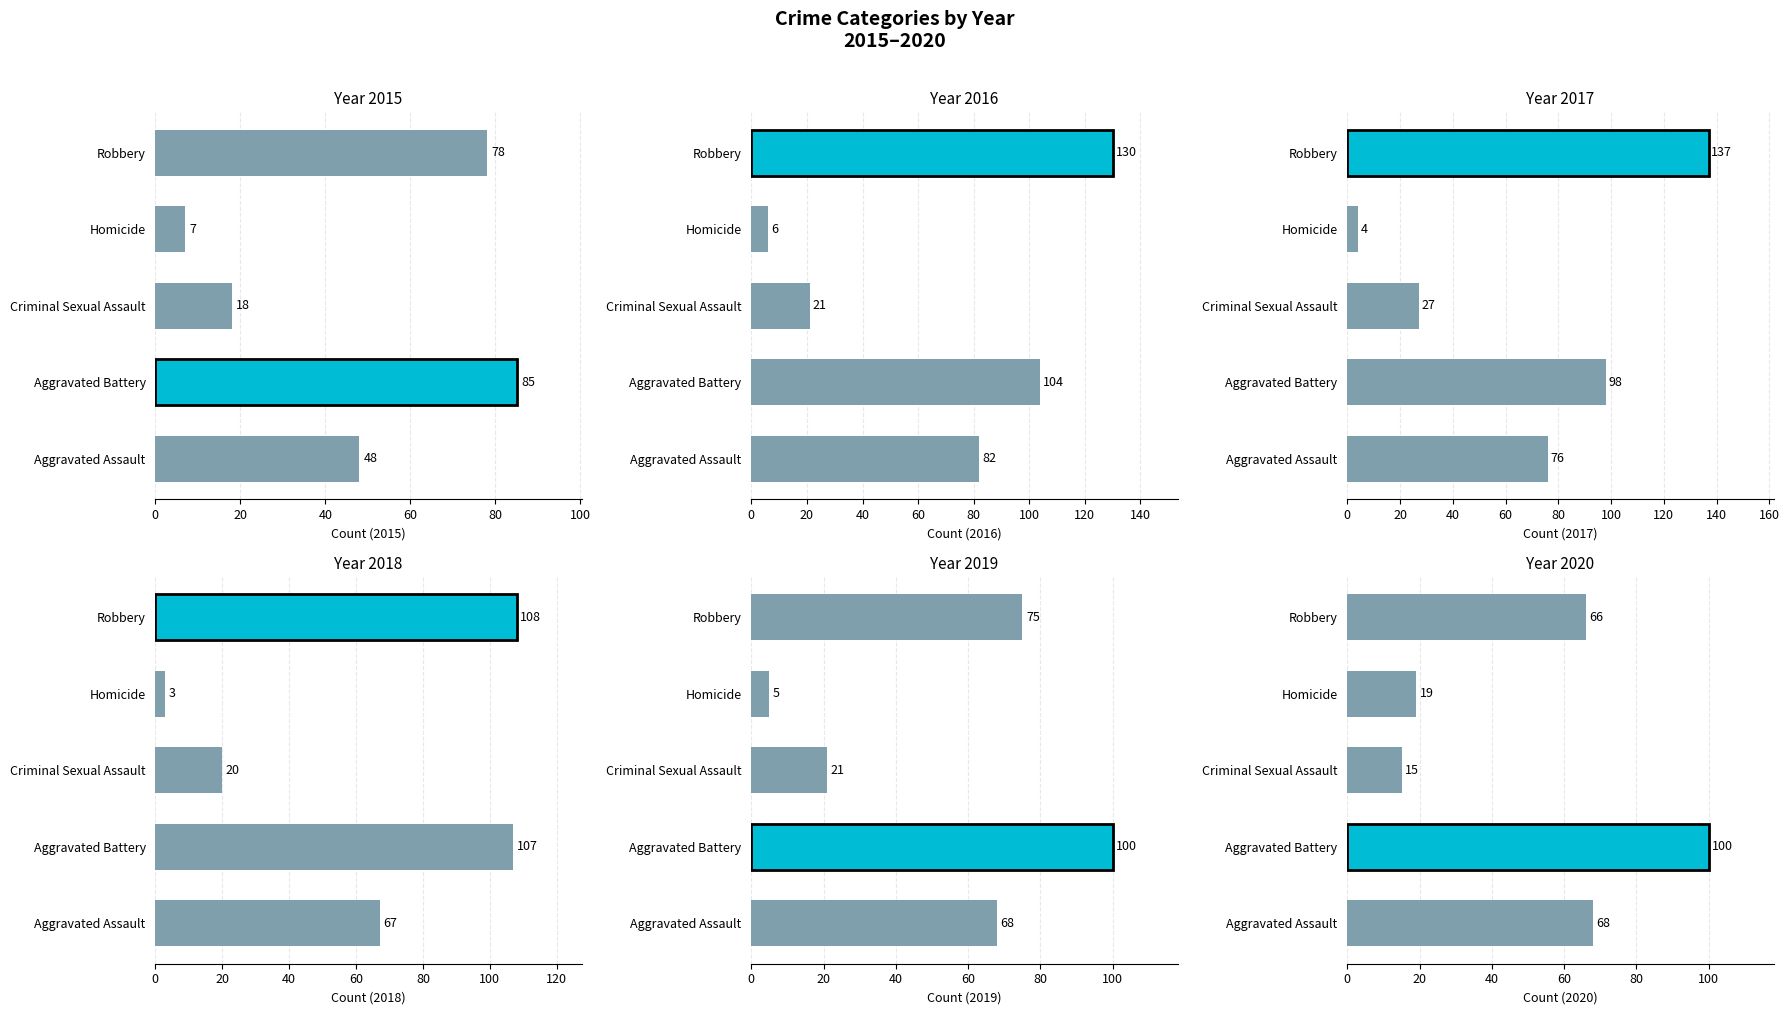

The value of 2019 at Robbery is 75. True or false?

True